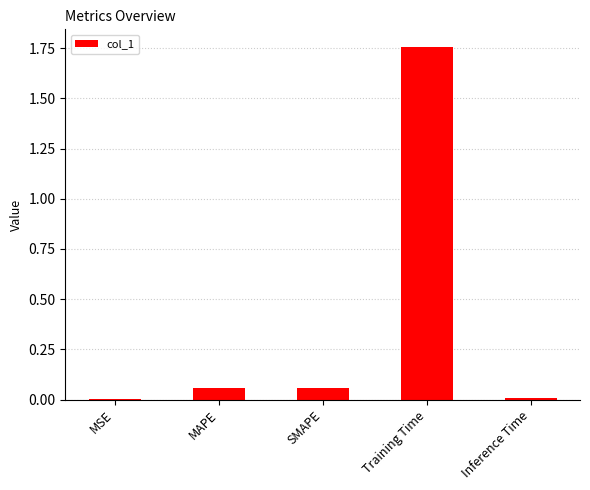

What is the sum of all values?

1.9